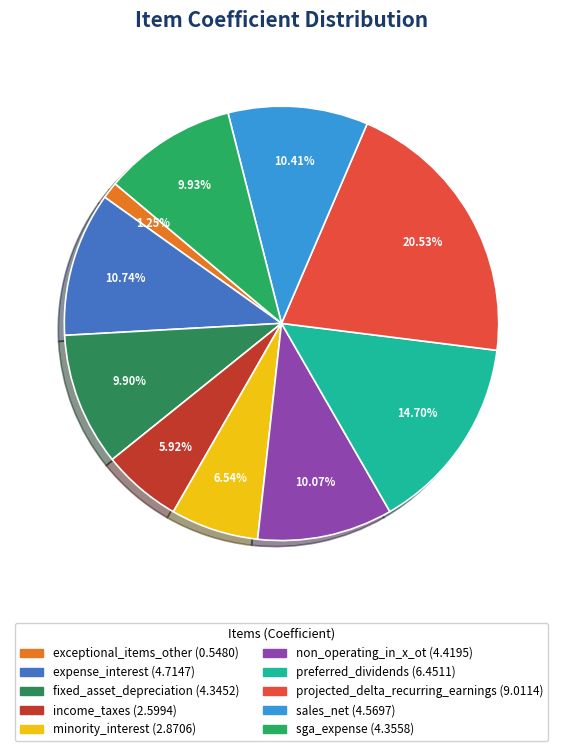

To the nearest percent, what is the difference between the largest and smallest slice percentages?

19%